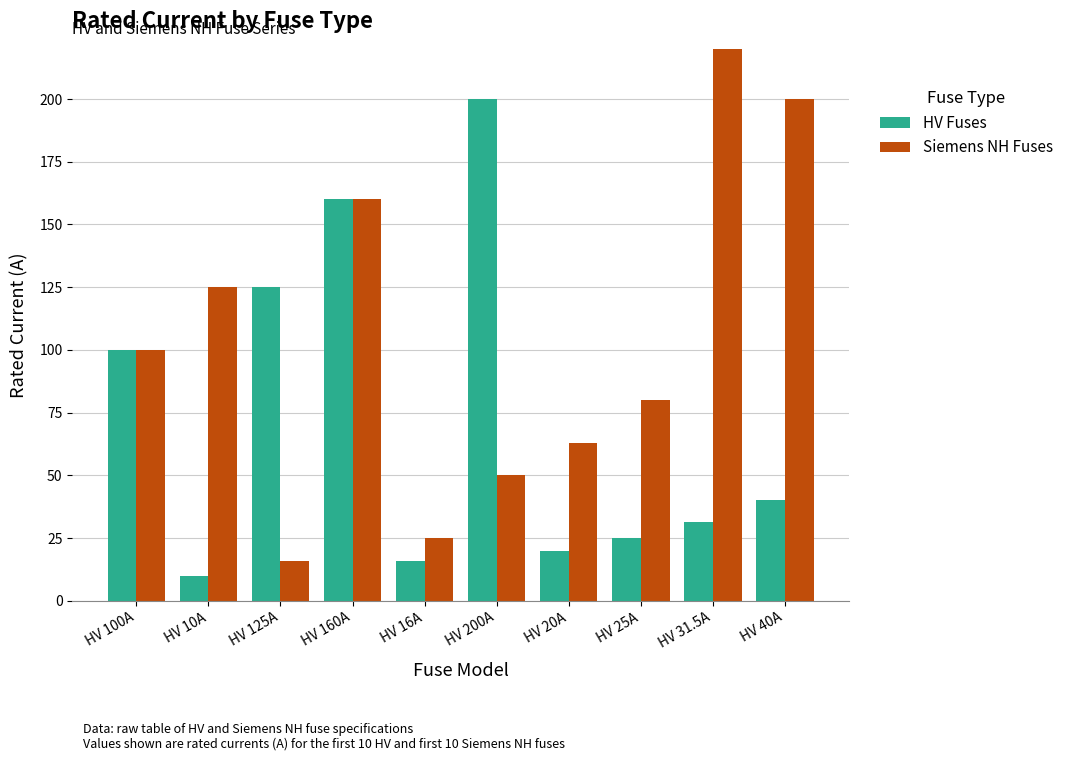

What is the spread (max minus min) of values at HV 125A?

109.0